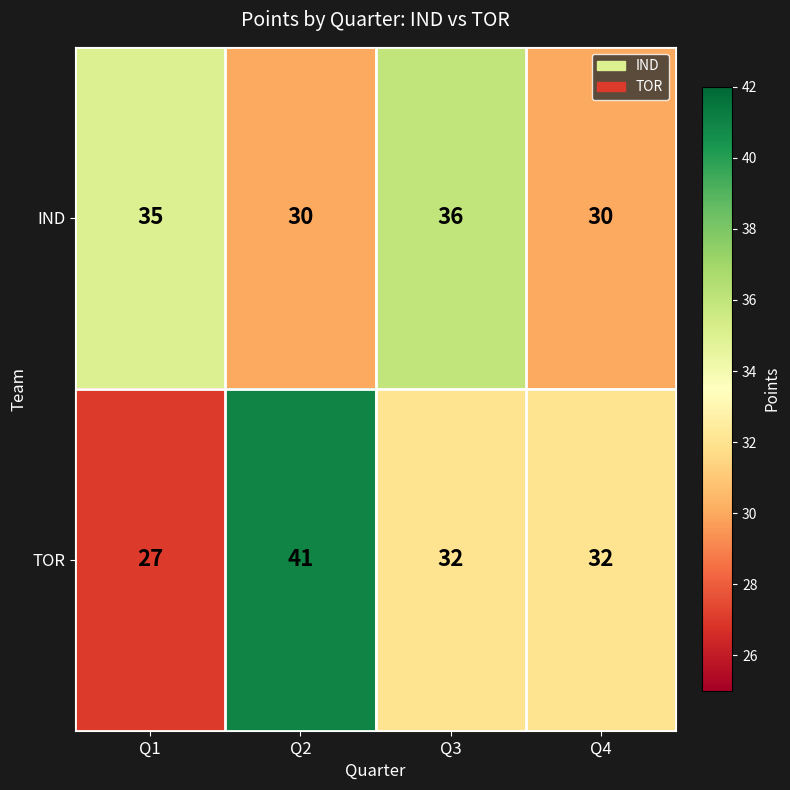

What is the sum of all TOR values?

132